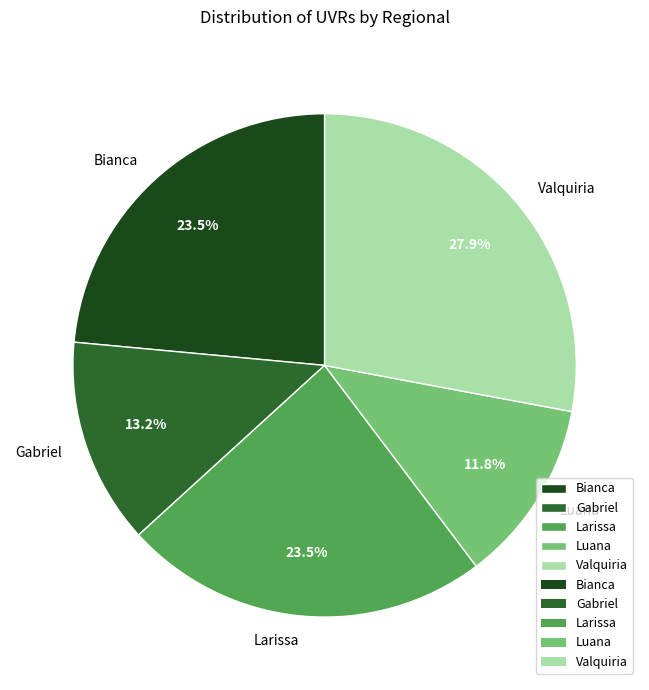

How many segments does this pie chart have?

5